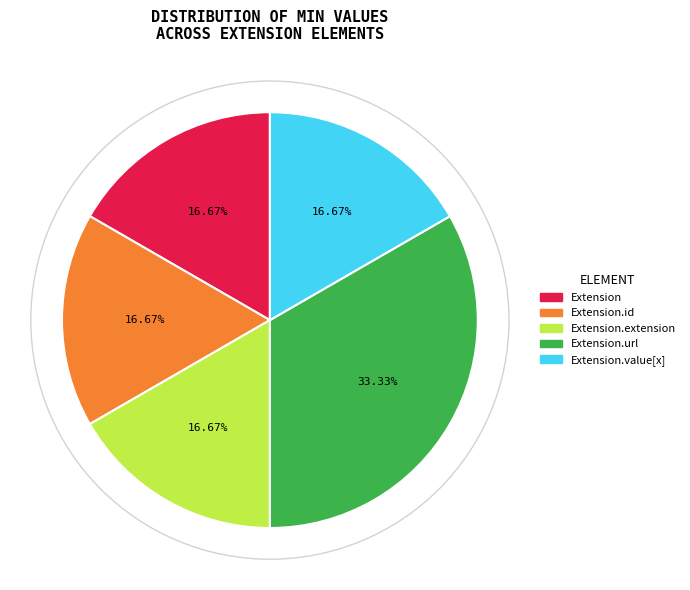

Is there any slice that represents more than half of the pie?

No